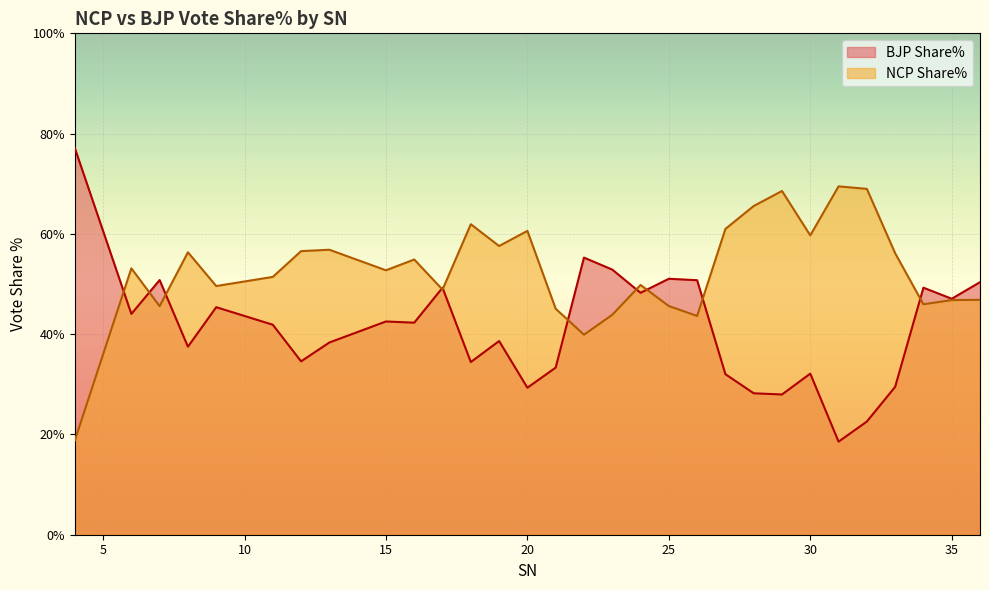

How many data points in BJP Share% are less than 42?

15